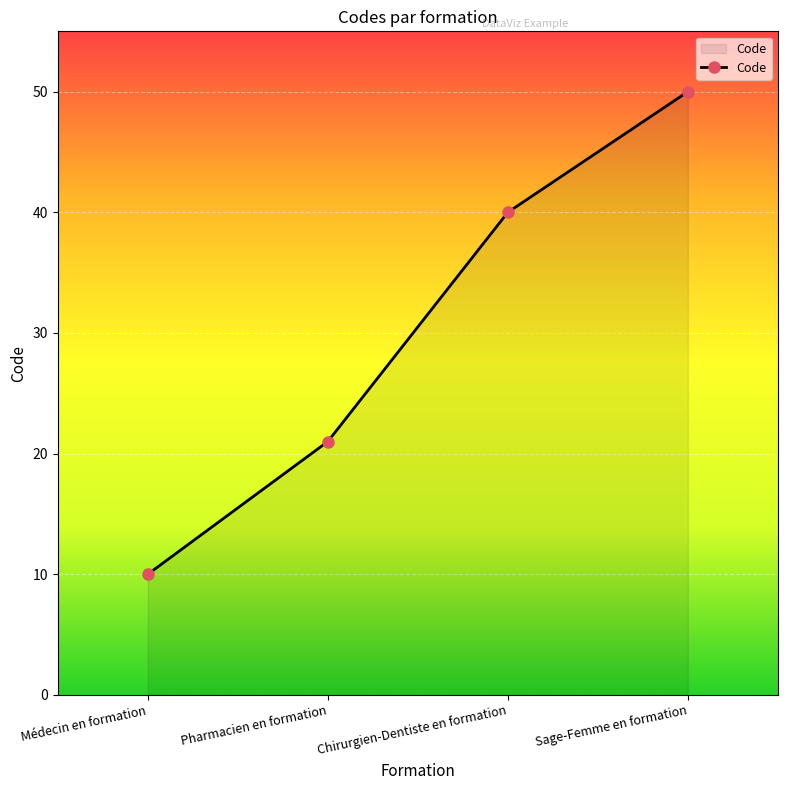

The chart shows a value of 13 at Pharmacien en formation. True or false?

False